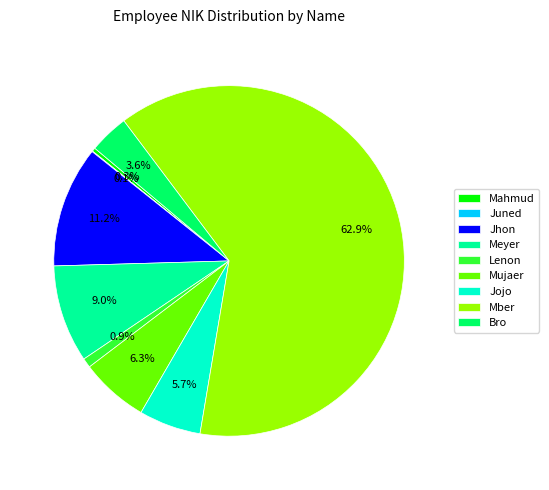

The Jhon slice represents 11% of the pie. True or false?

True